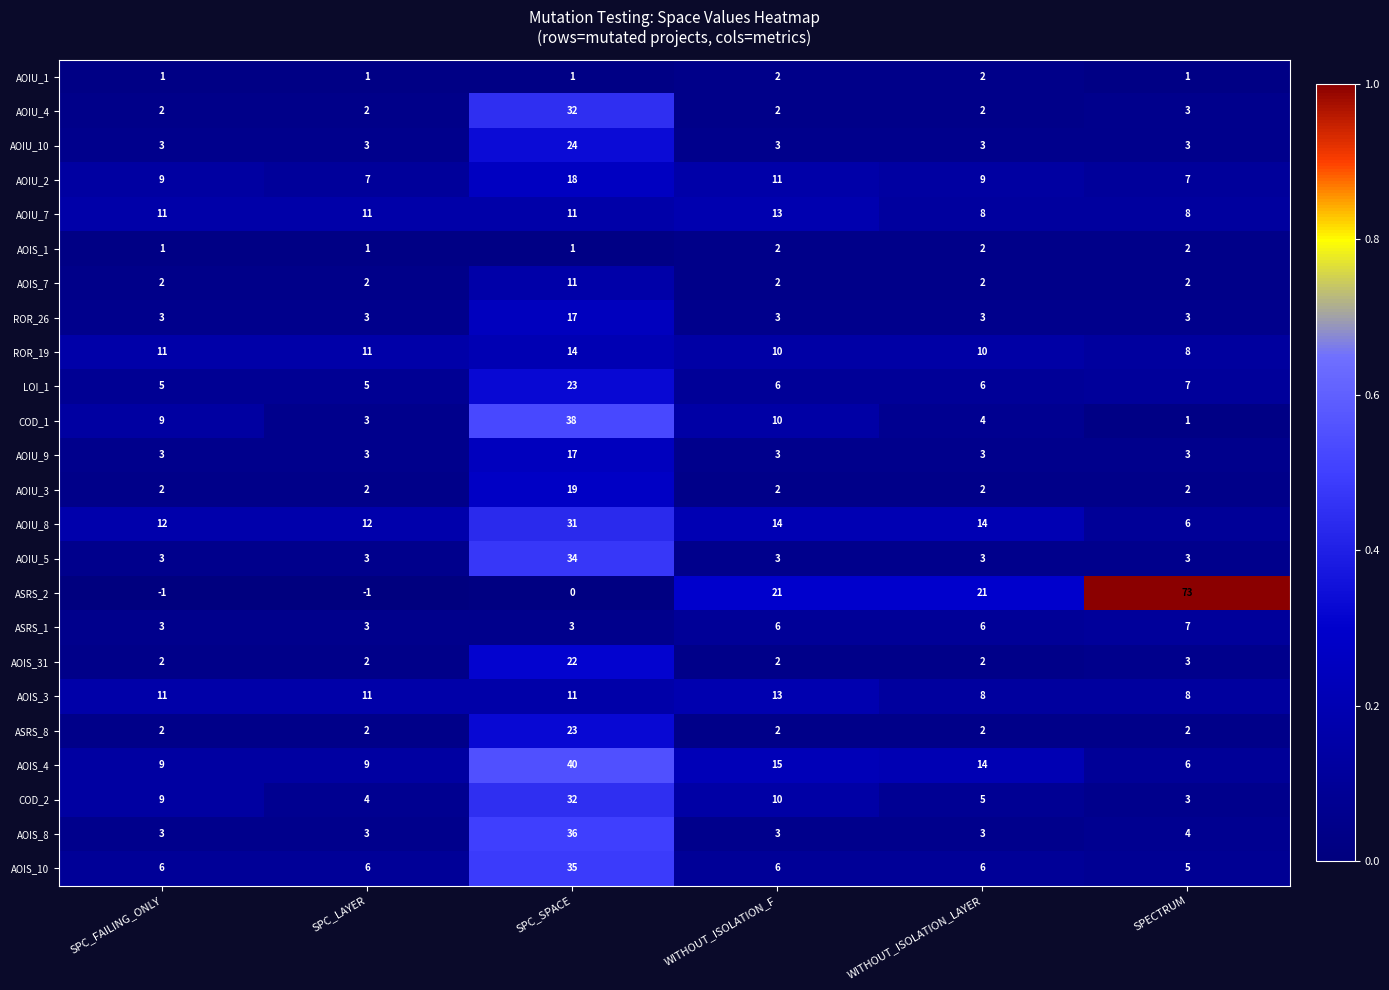

Count the AOIS_3 values in the range 8 to 11.

5